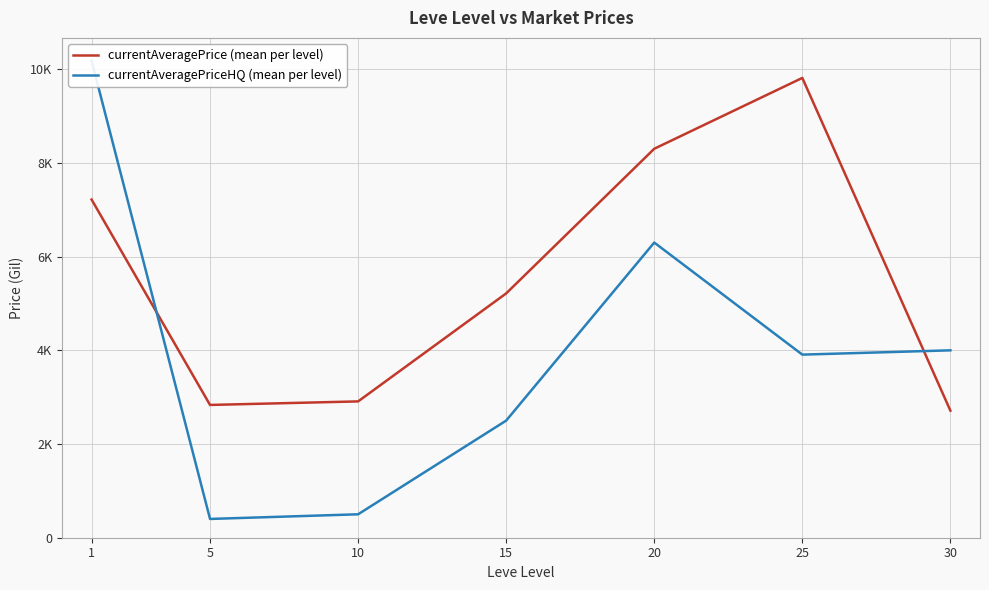

Reading left to right, what are all the values shown in this chart?

currentAveragePrice (mean per level): 1=7218.8	5=2834.3	10=2909.8	15=5215.3	20=8302.7	25=9814.8	30=2712.8
currentAveragePriceHQ (mean per level): 1=10180.4	5=400.8	10=500.0	15=2500.0	20=6300.7	25=3908.4	30=4000.0